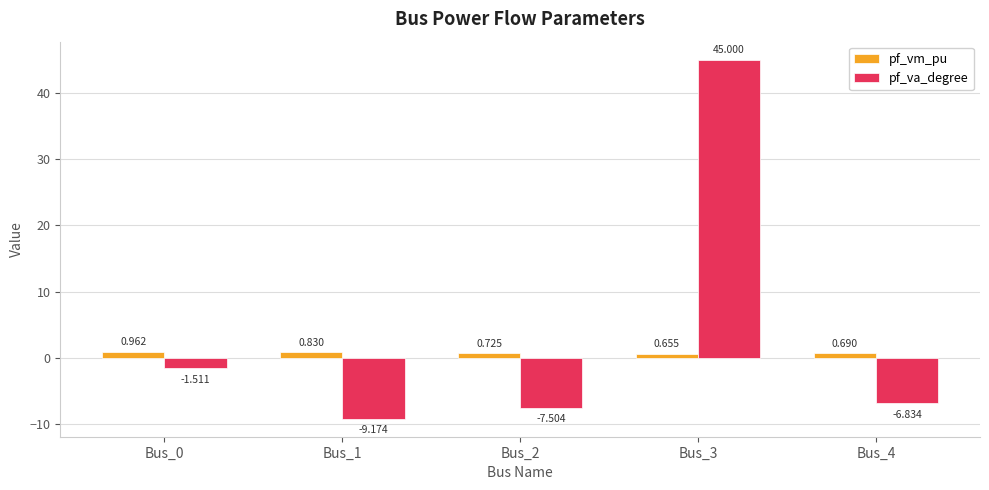

How many negative values does the pf_va_degree series have?

4